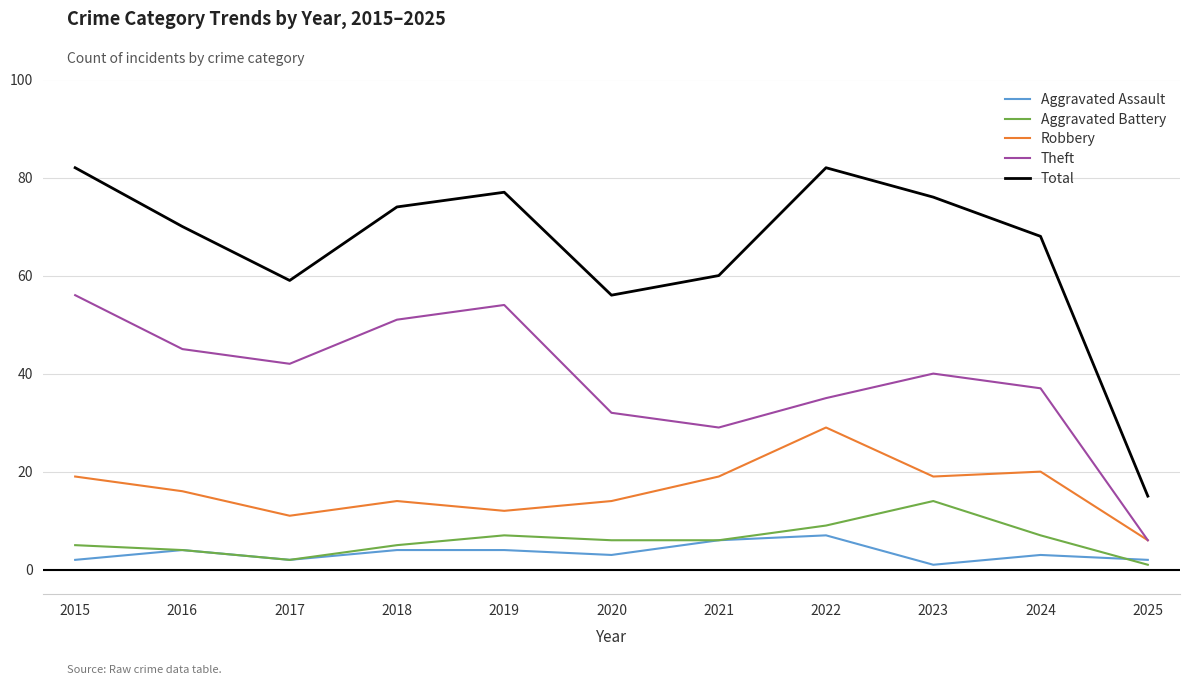

The value of Robbery at 2022 is 15. True or false?

False